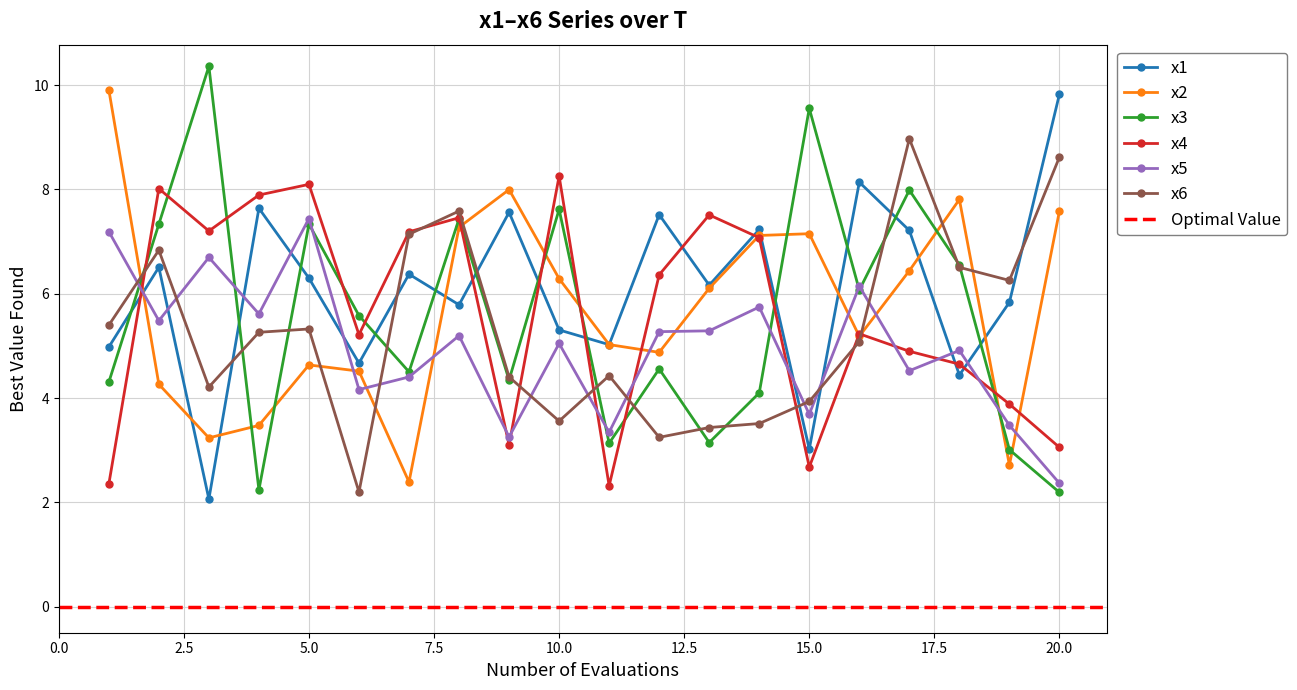

What is the value of the x5 point at the 9th from the left?

3.3